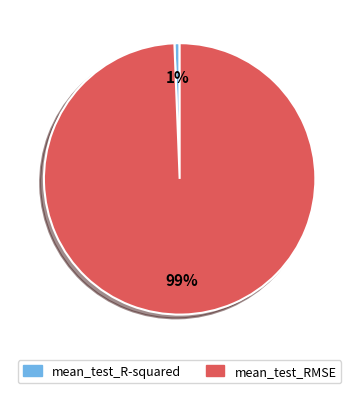

What percentage is the mean_test_R-squared slice, to the nearest percent?

1%